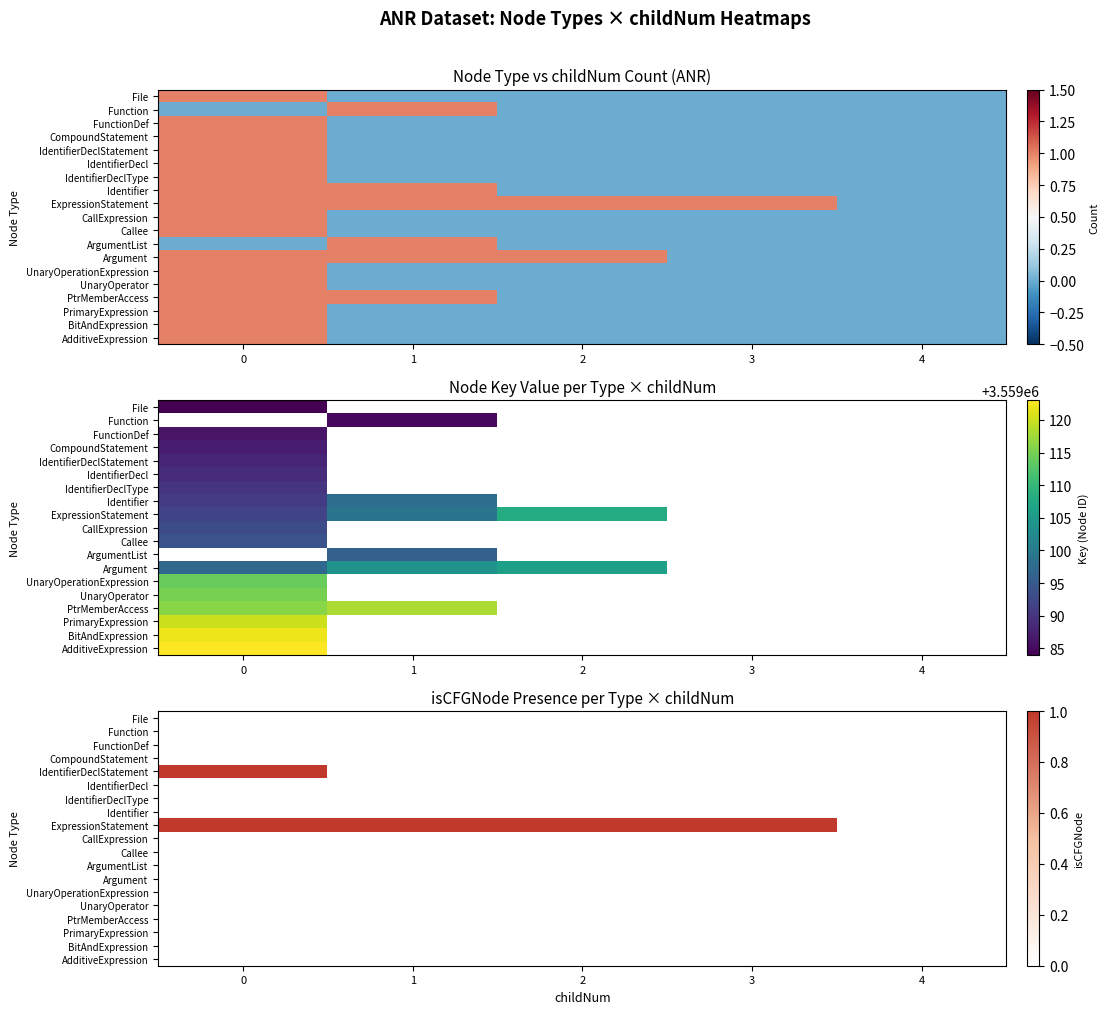

Which series has the largest total across all categories?

ExpressionStatement